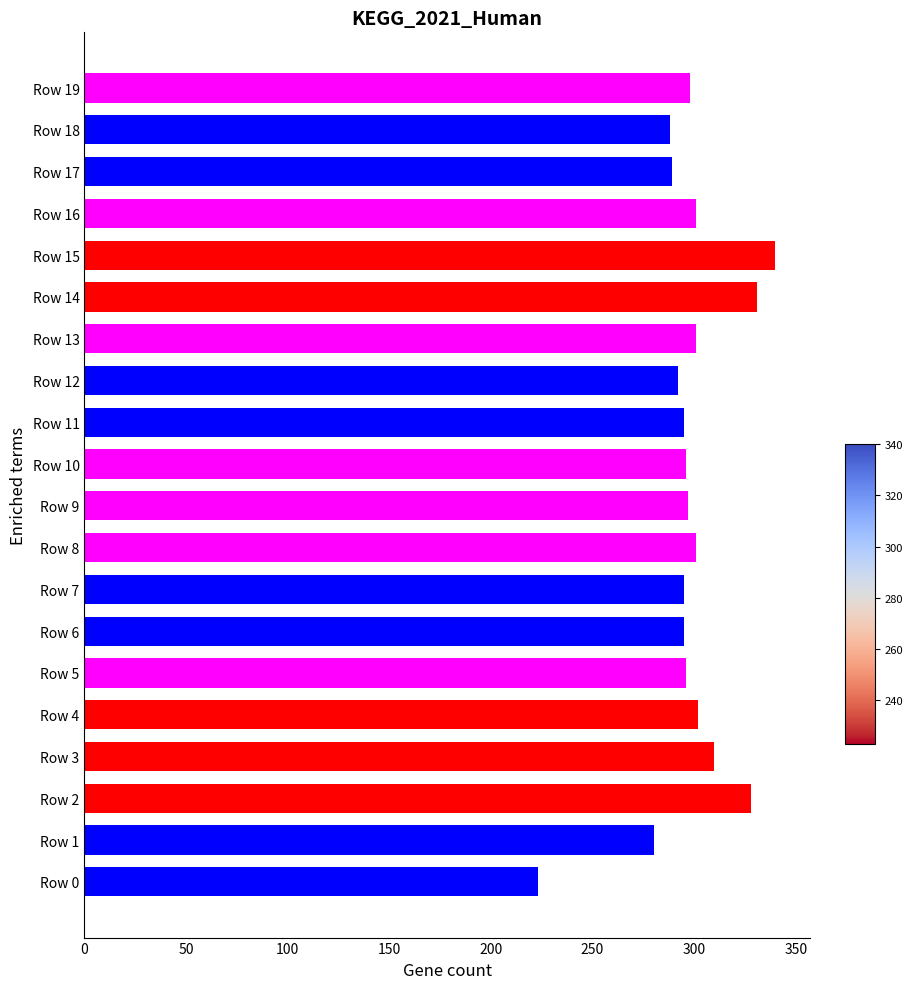

How many bars are there in total?

20